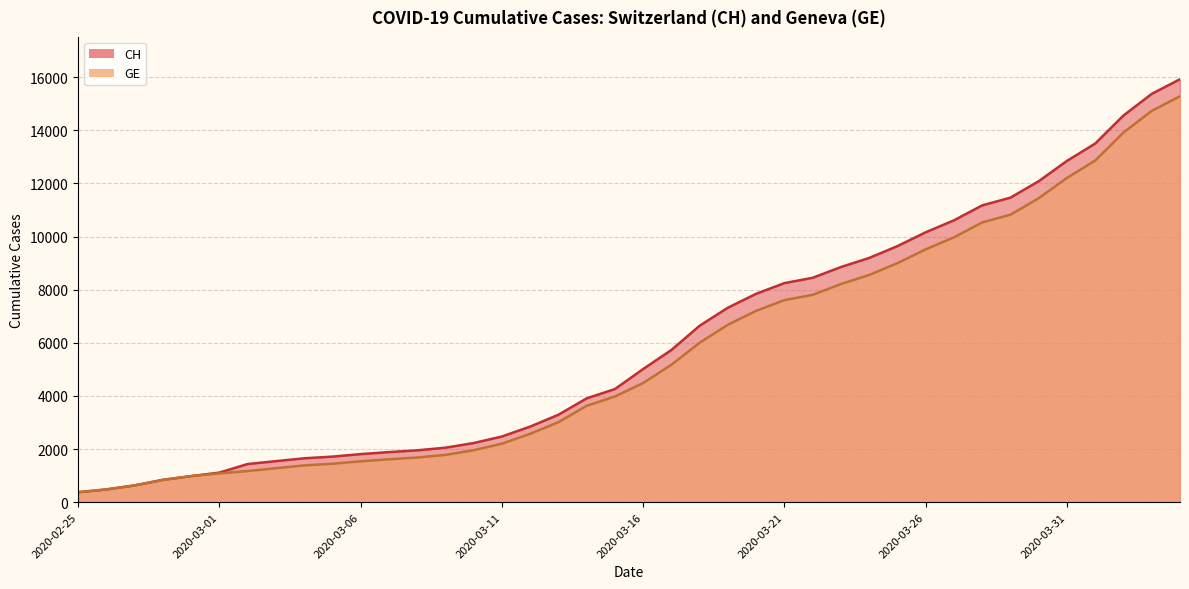

List the series in order of their overall mean, lowest first.

GE, CH